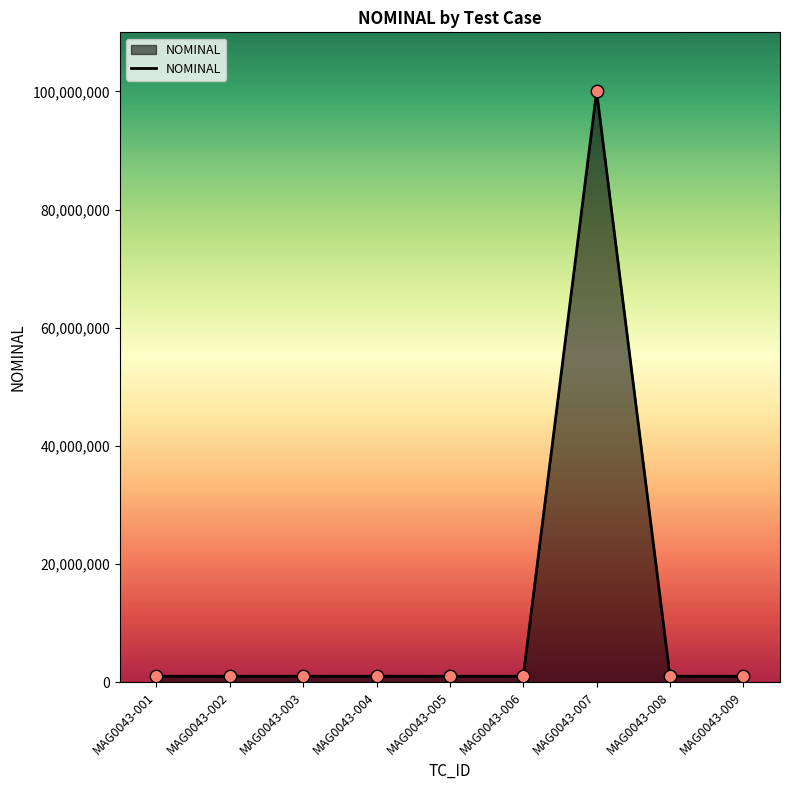

Which has a higher value, MAG0043-005 or MAG0043-007?

MAG0043-007